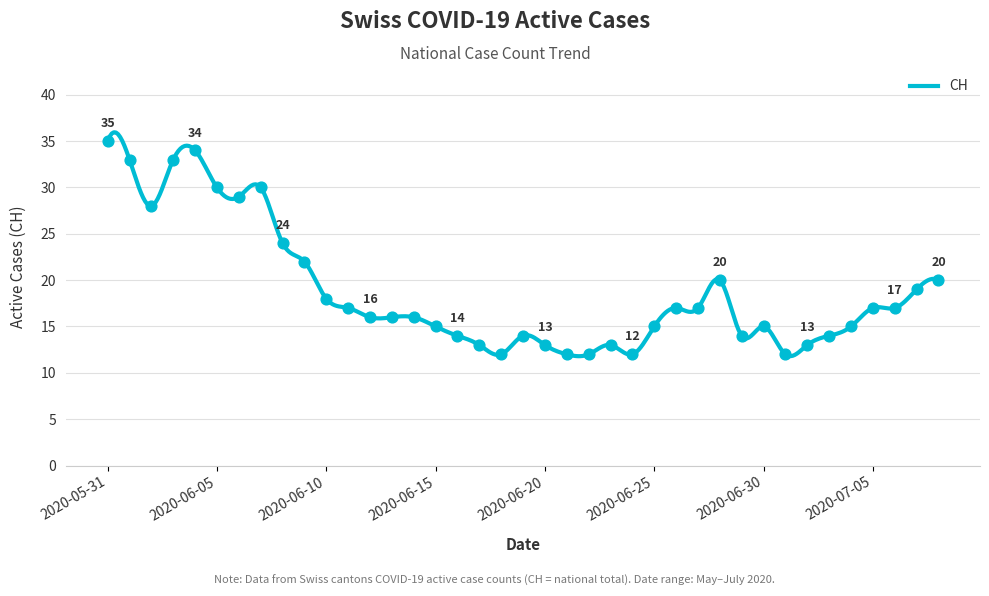

Which has a higher value, 2020-06-10 or 2020-06-04?

2020-06-04